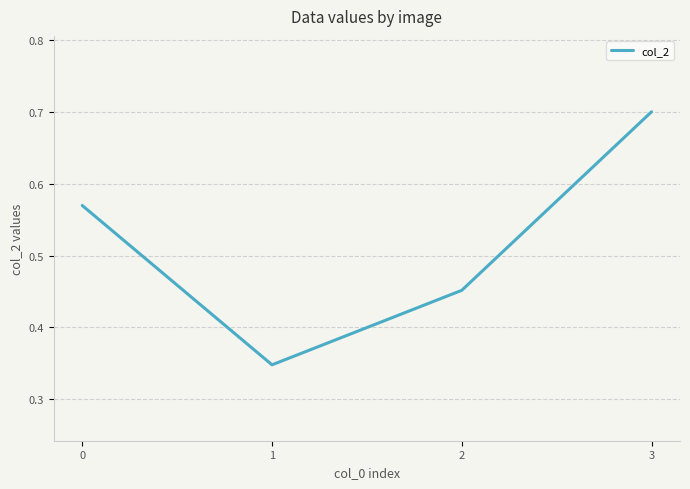

Does the chart have visible grid lines?

Yes